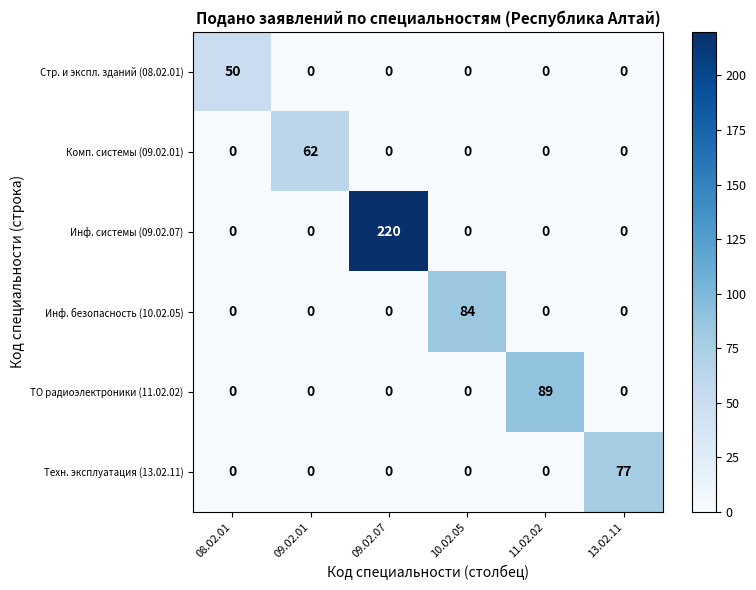

What value does the Комп. системы (09.02.01) series have at 09.02.01?

62